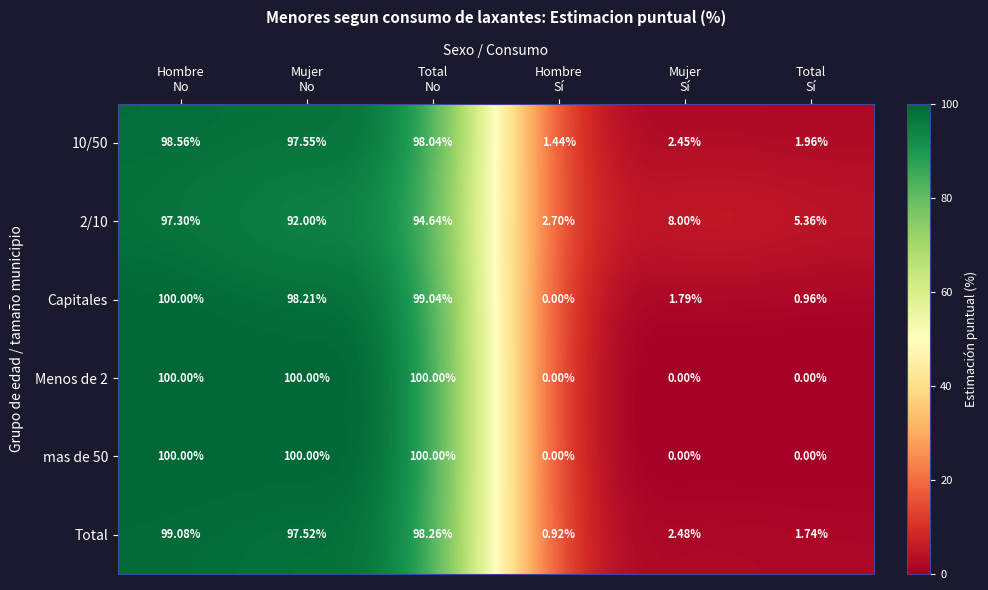

How many data points in Total are less than 97?

3